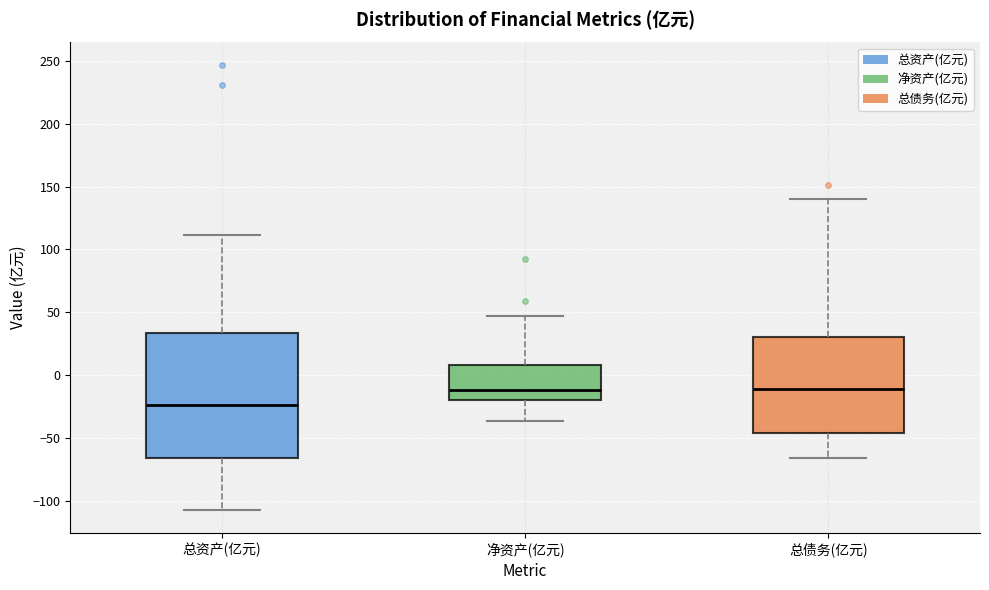

Where does the median line of the box for 净资产(亿元) sit on the y-axis? The values are not printed on the chart, so give them approximately, as read against the axis.

-10